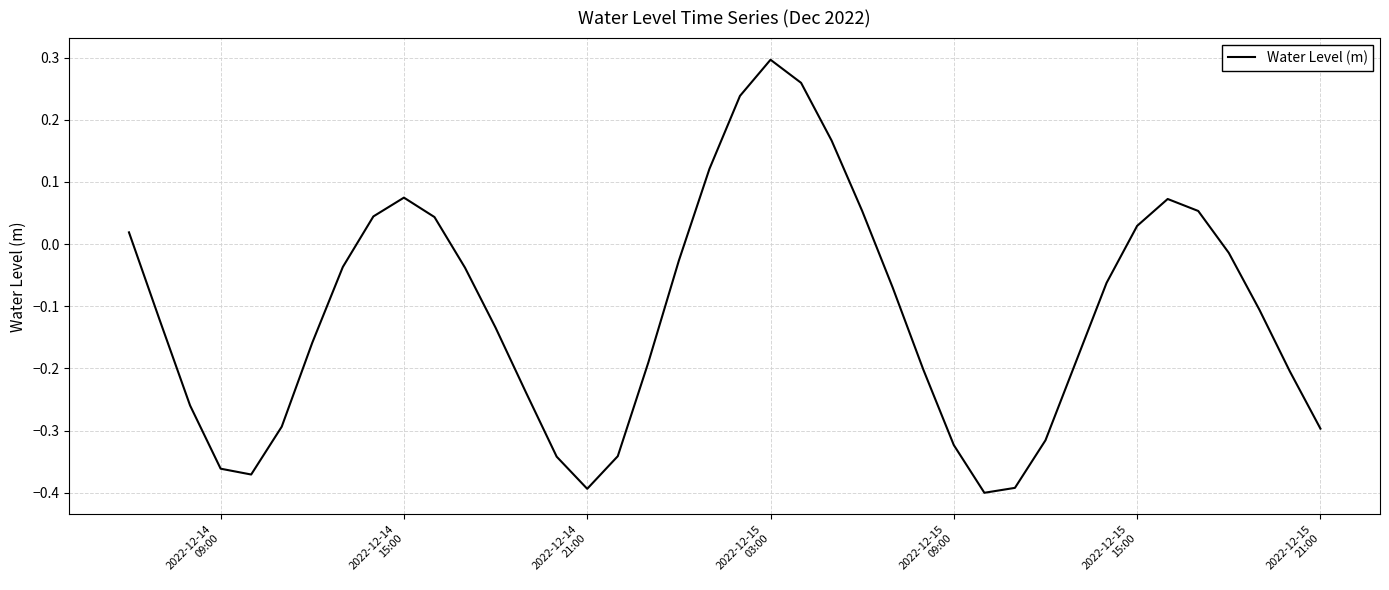

What is the difference between the maximum and minimum values?

0.7